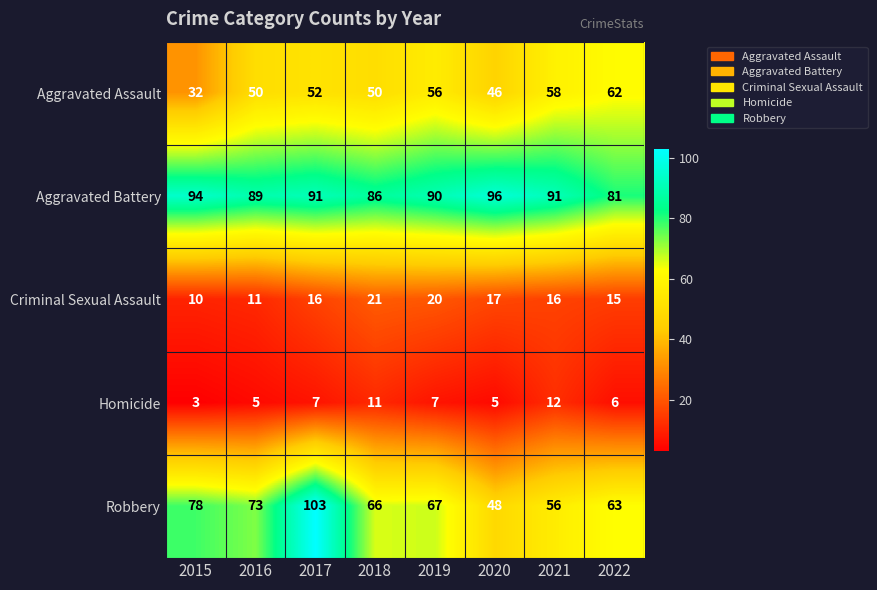

Which series changed the most between 2016 and 2018?

Criminal Sexual Assault